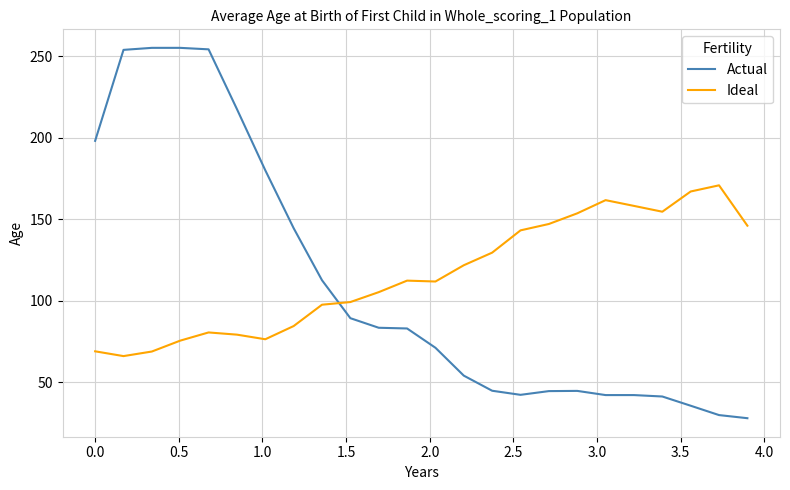

True or false: Ideal has more than 1 interior local peaks.

True